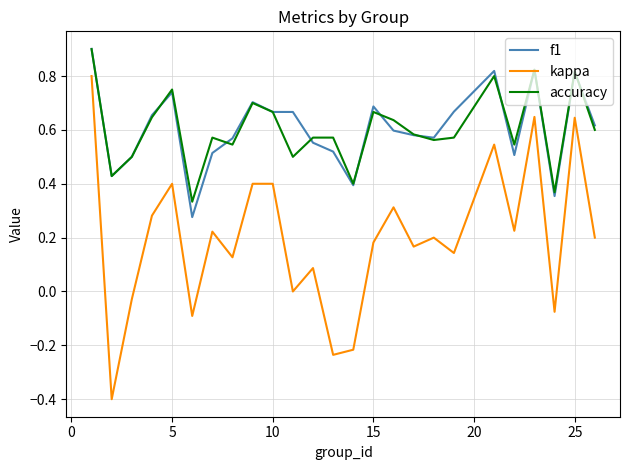

What is the maximum value shown in the chart?

0.9